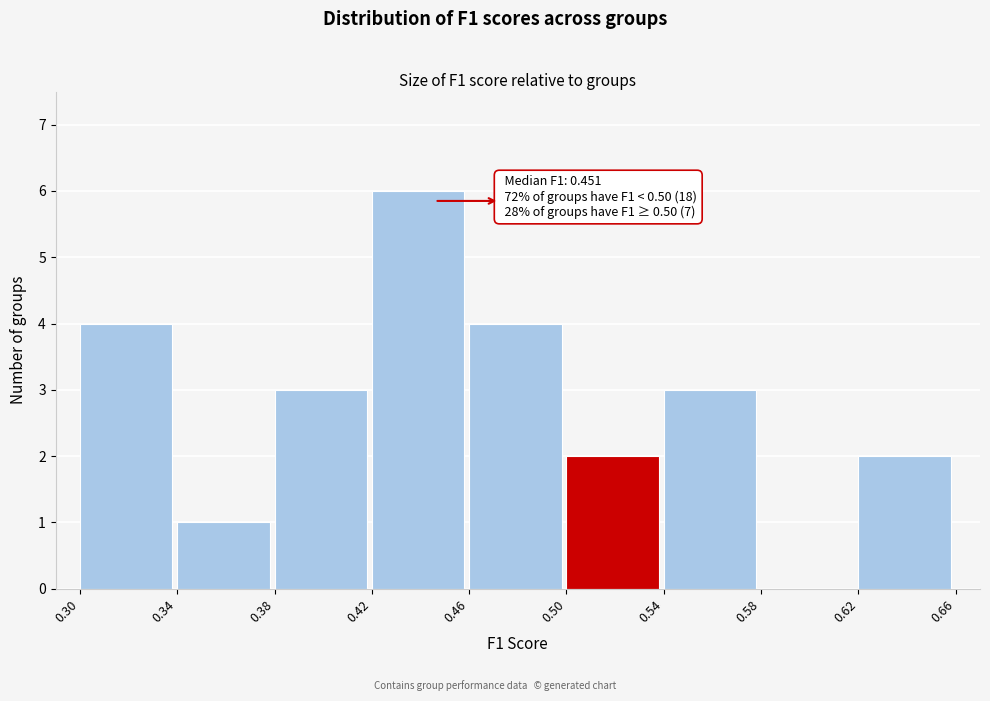

Over which range of the x-axis is the bar tallest?

0.42 to 0.46